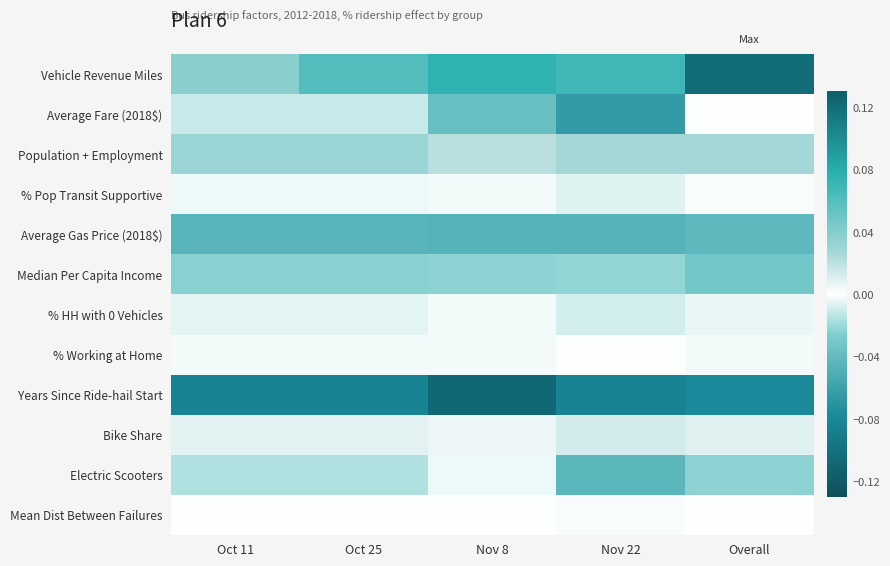

Which label corresponds to the largest value in the chart?

Overall